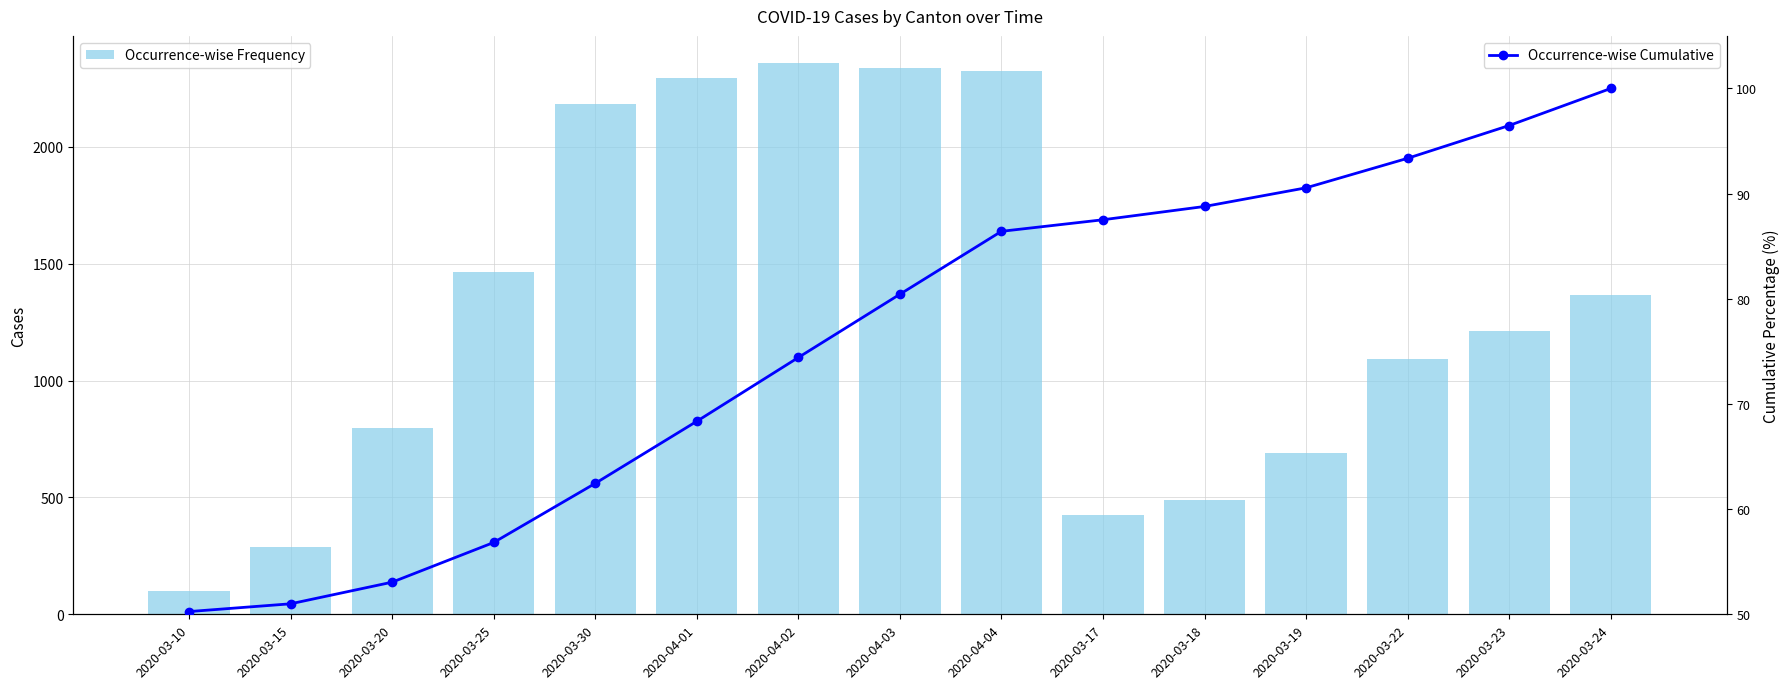

What is the sum of all Occurrence-wise Cumulative values?

1139.9